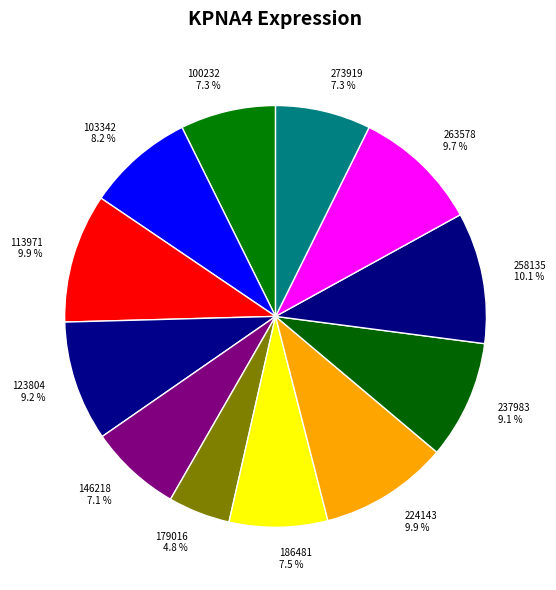

Do 100232 and 123804 together represent more than half of the pie?

No